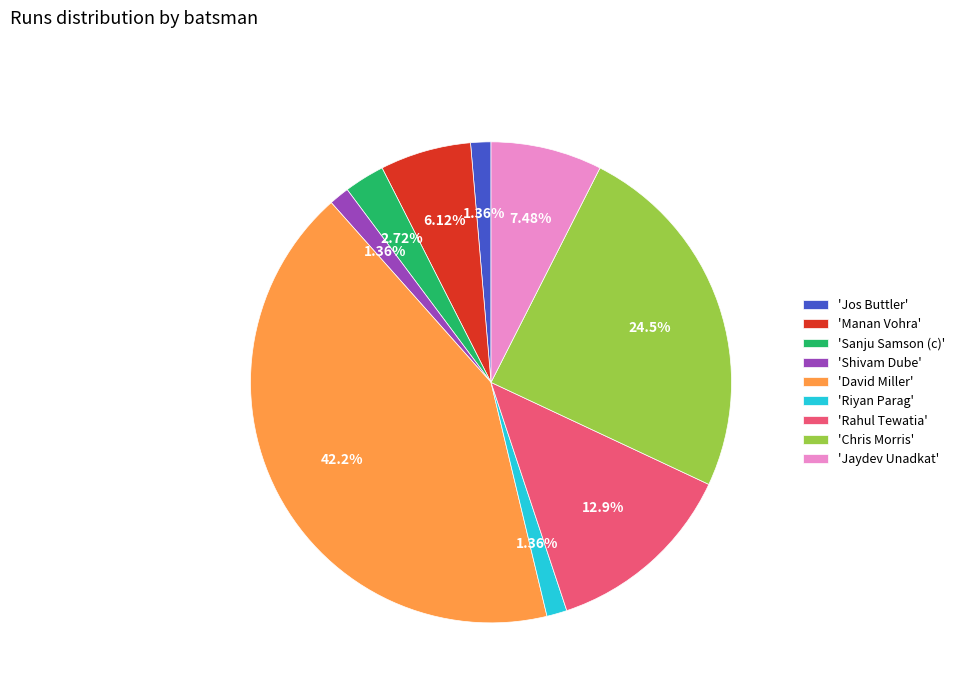

Which has a higher value, 'David Miller' or 'Shivam Dube'?

'David Miller'